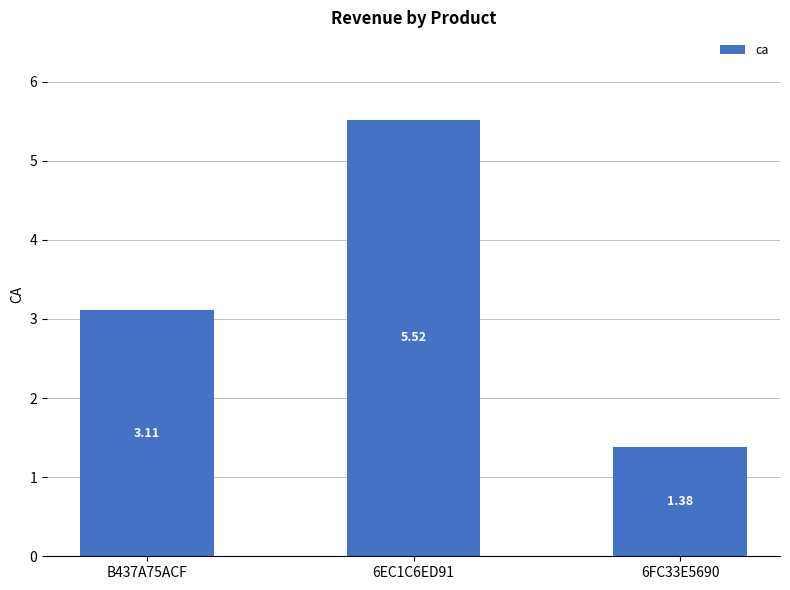

What is the difference between the maximum and minimum values?

4.1